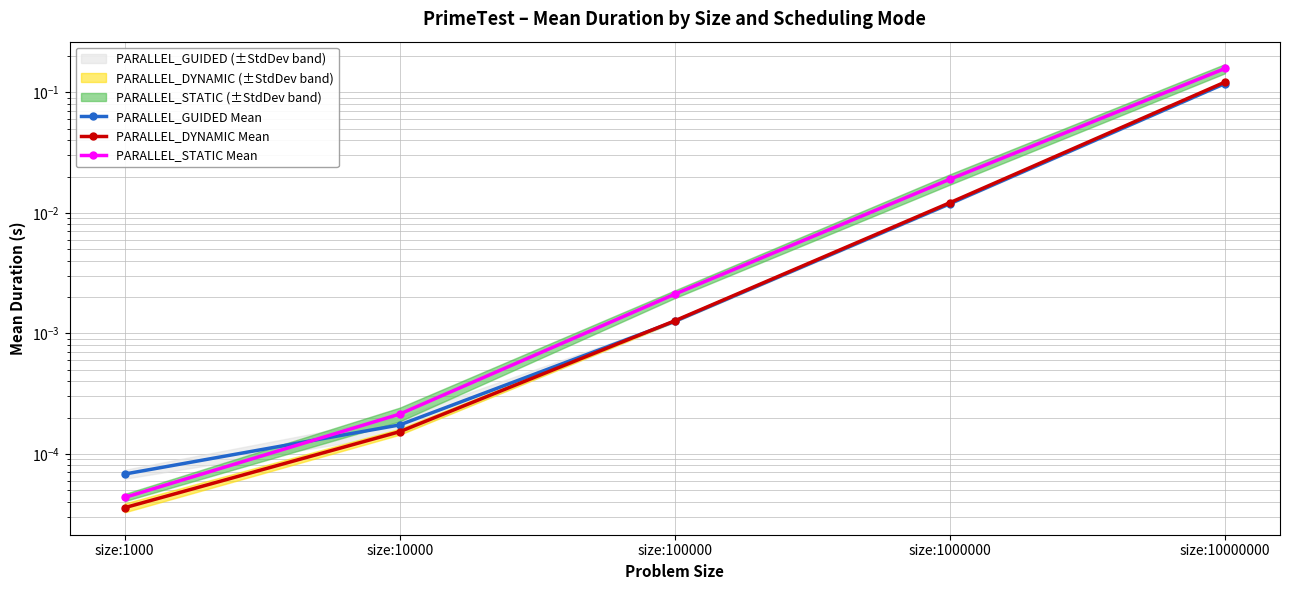

True or false: PARALLEL_DYNAMIC Mean has a value of 0.0 at size:10000.

True